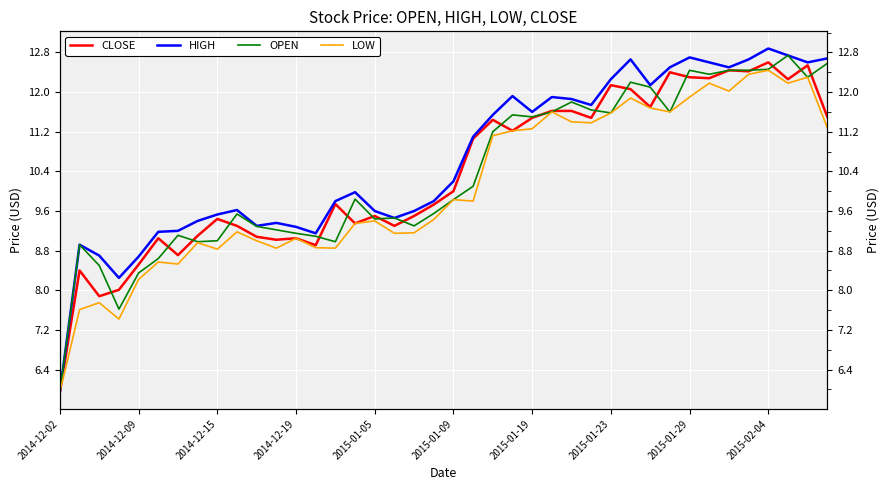

True or false: CLOSE and LOW intersect in this chart.

False